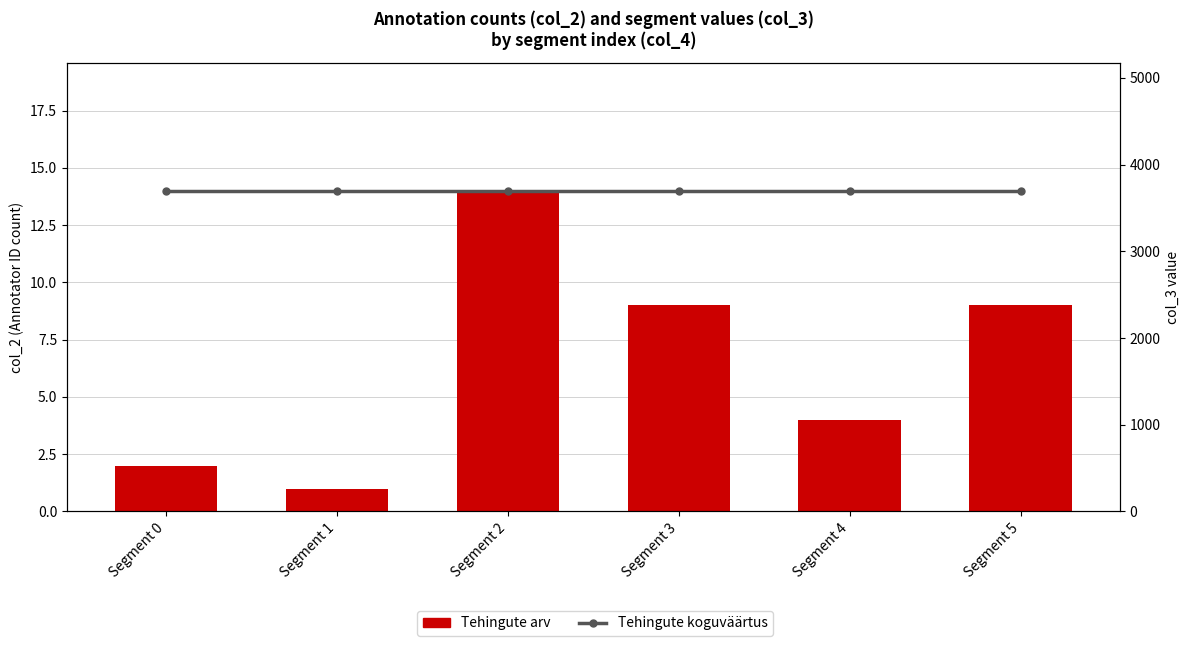

What is the sum of all Tehingute arv values?

39